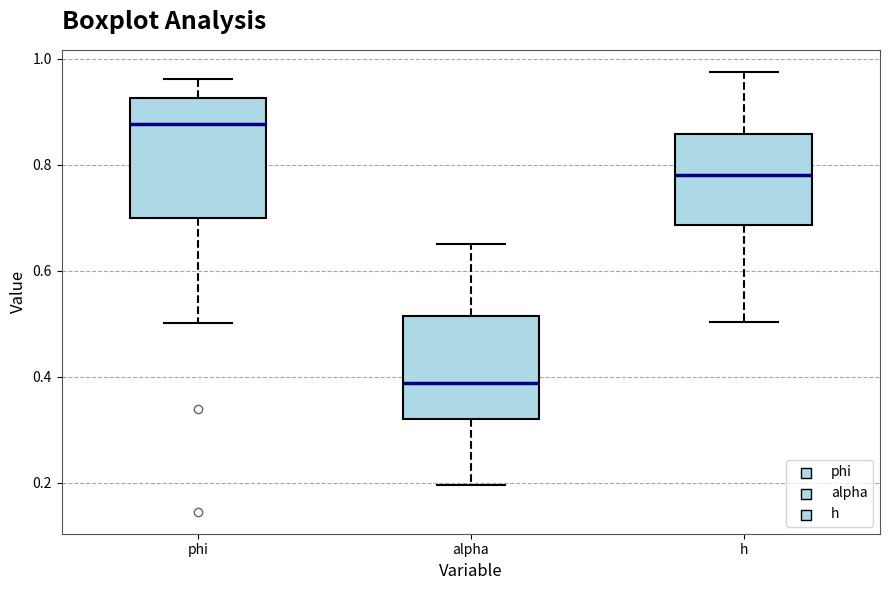

Which box has the highest median line?

phi